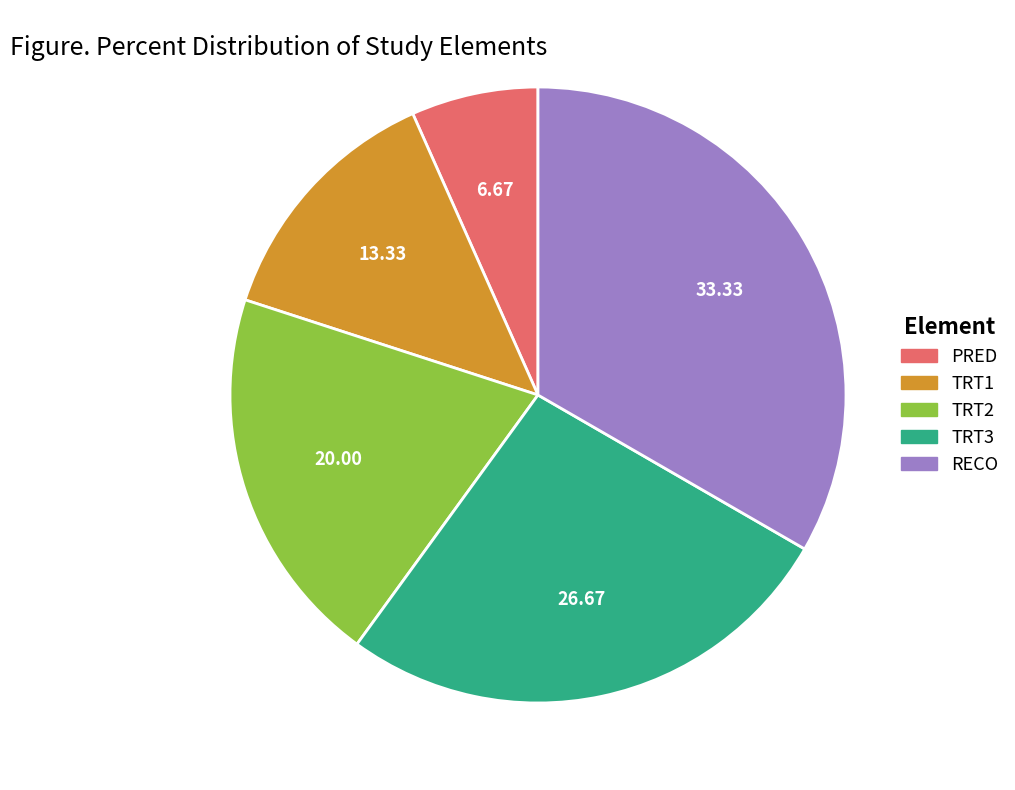

Between TRT2 and TRT1, which is larger?

TRT2